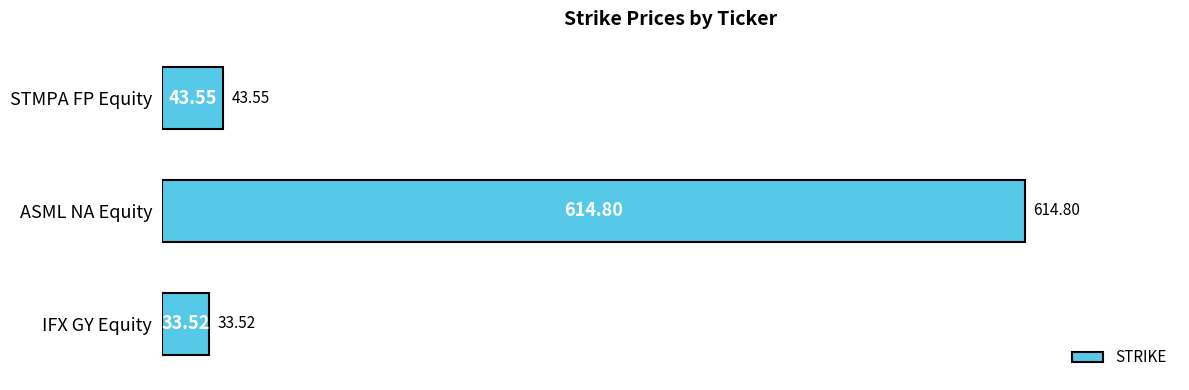

At which label is the value closest to 324?

STMPA FP Equity